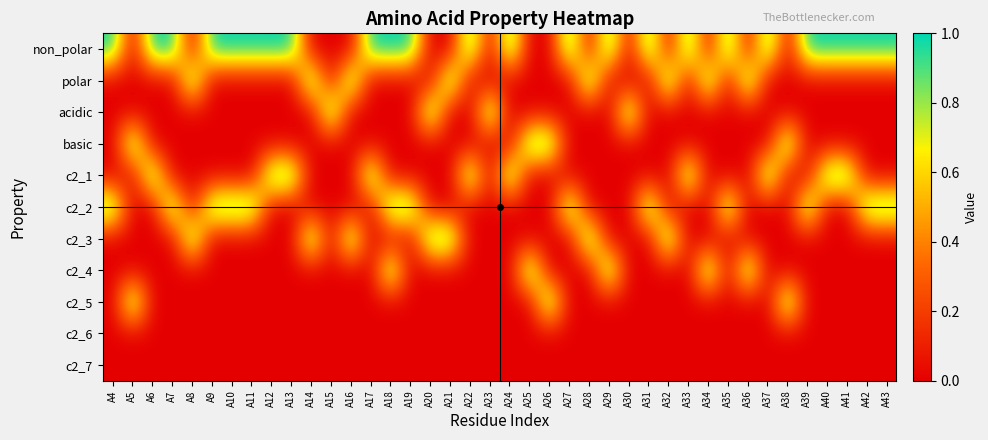

Which label corresponds to the largest value in the chart?

A4